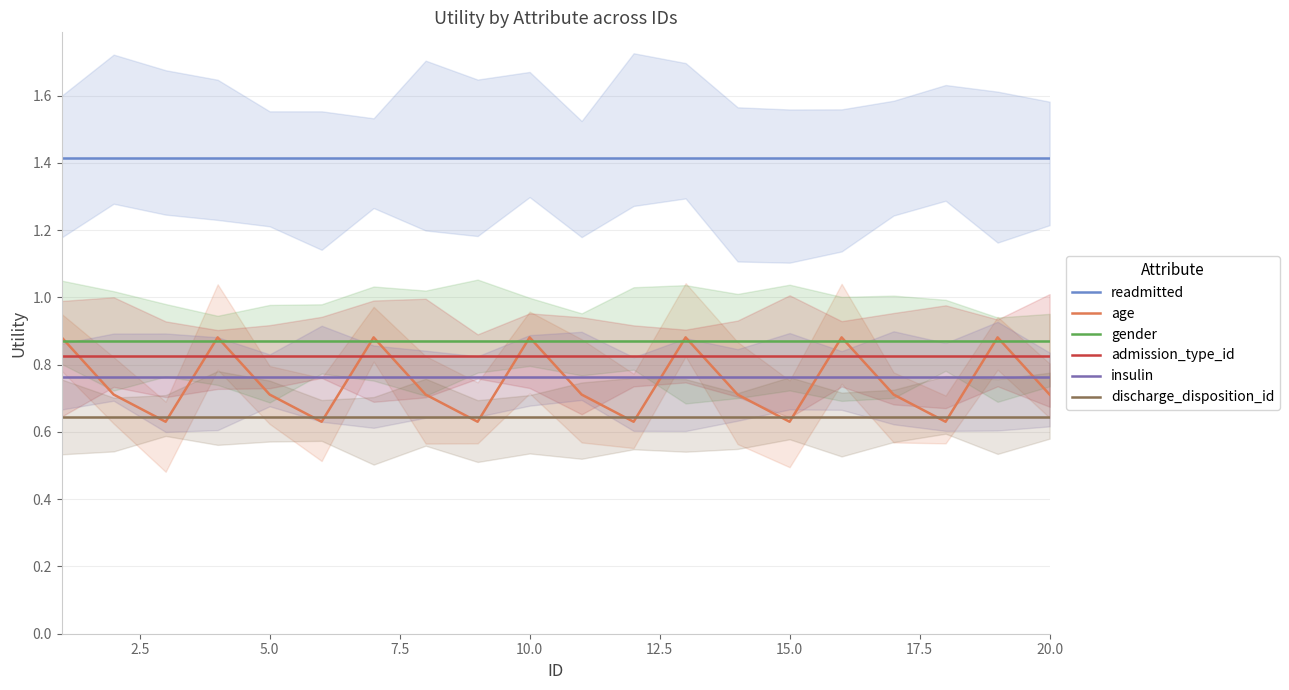

Which series has the widest spread of values?

age